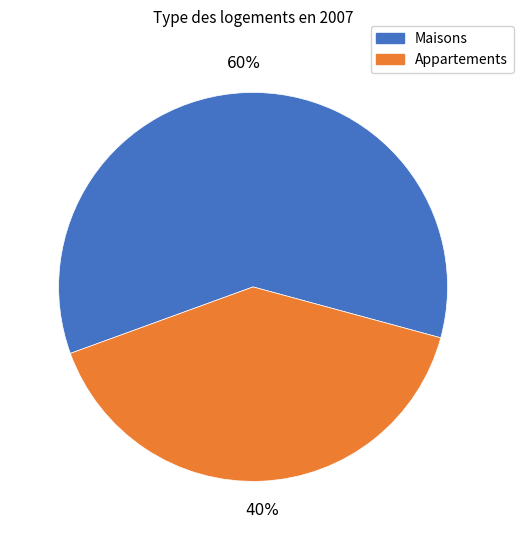

Which slice is the smallest?

Appartements